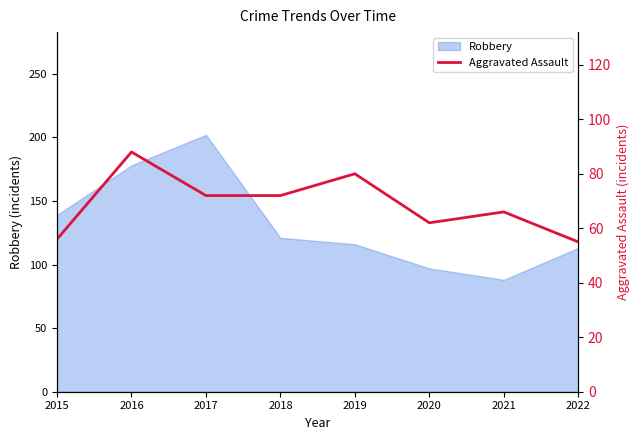

The chart shows a value of 46 at 2017. True or false?

False